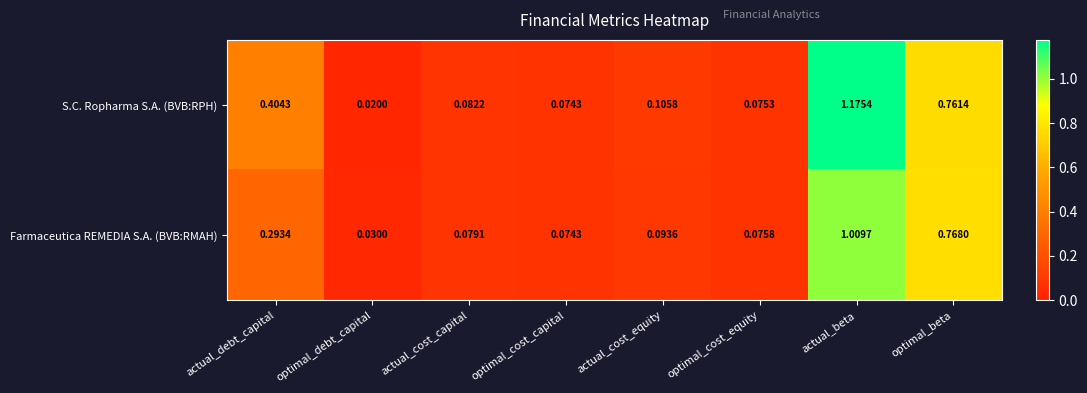

Is the value of S.C. Ropharma S.A. (BVB:RPH) at optimal_cost_capital greater than the value of Farmaceutica REMEDIA S.A. (BVB:RMAH) at actual_debt_capital?

No